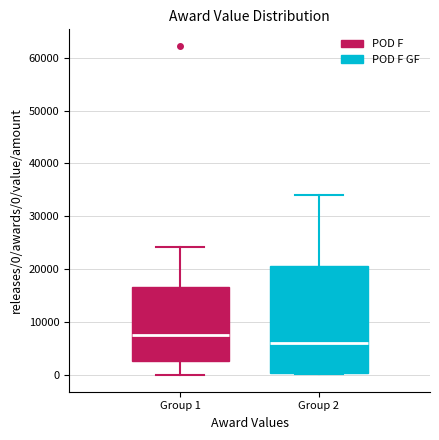

Reading left to right, transcribe this box plot: for each box, give where its median line is, the range the box spans, and where its two whiskers end, as read against the y-axis. The values are not printed on the chart, so give them approximately, as read against the axis.

Group 1: median 8000, box 3000 to 17000, whiskers 0 to 24000
Group 2: median 6000, box 1000 to 21000, whiskers 0 to 34000